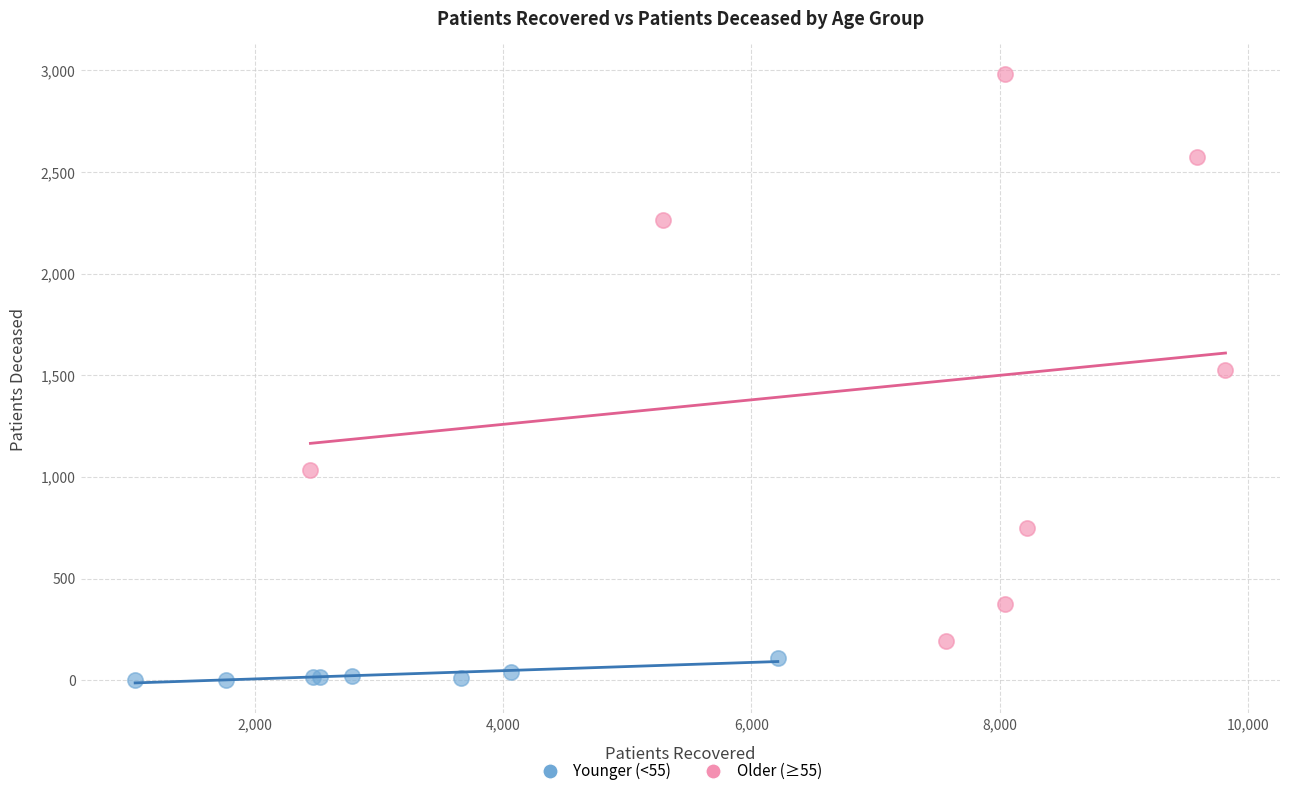

Which series contains the lowest Y value?

Younger (<55)